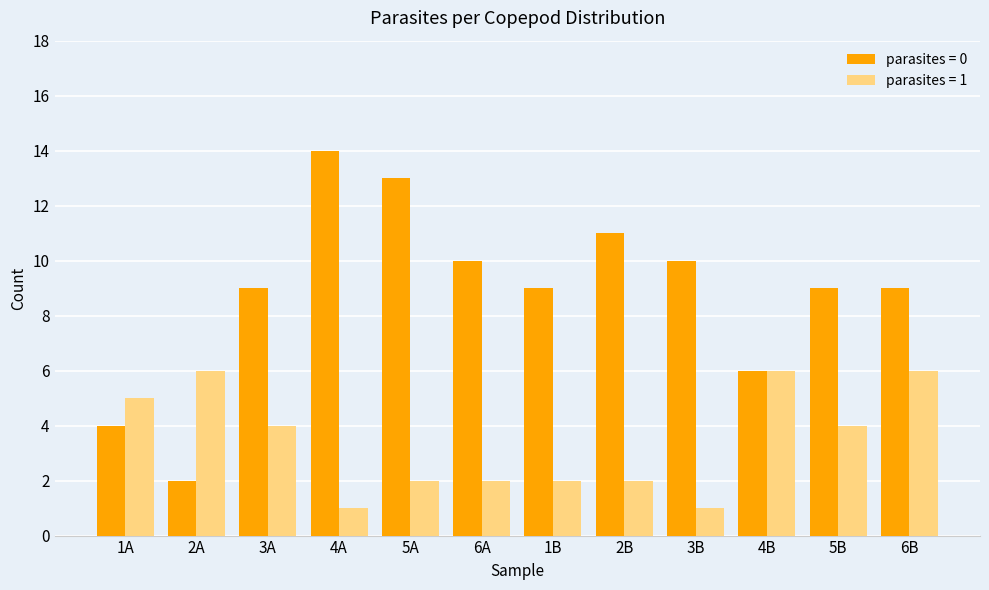

How many bars are there in each group?

2